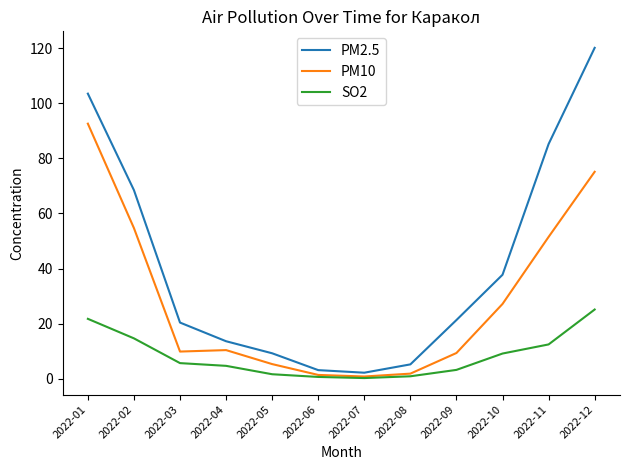

Which series has the largest total across all categories?

PM2.5